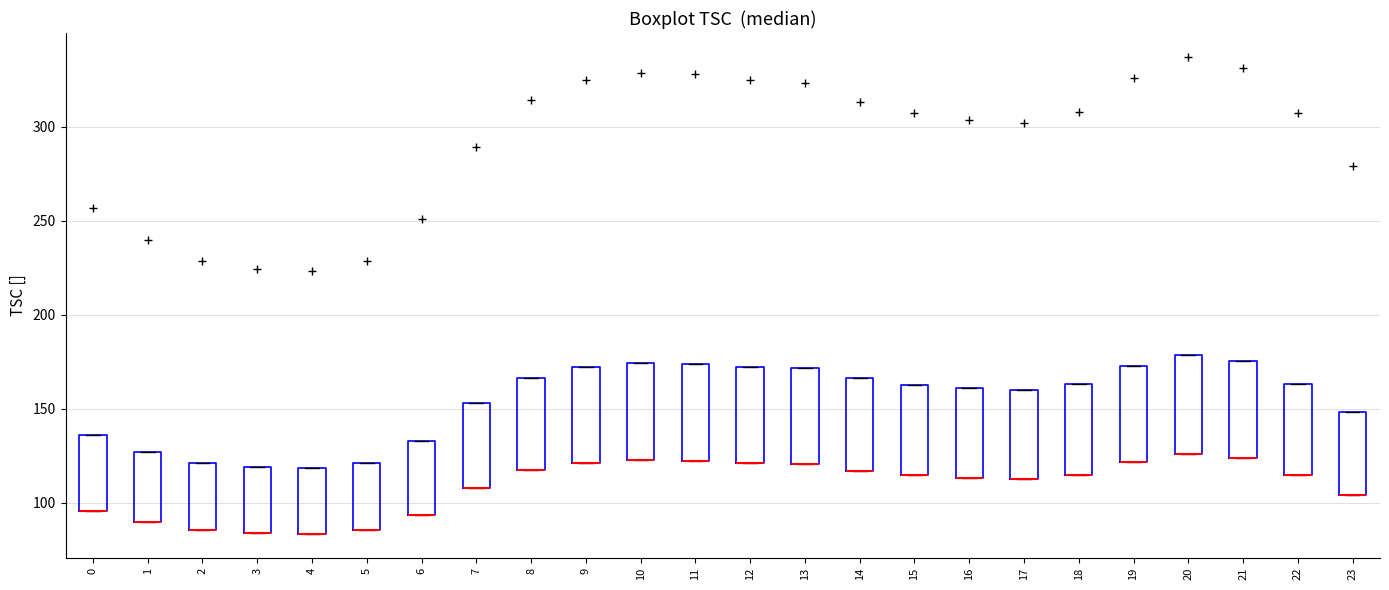

Where is the lower edge of the box at x = 6 on the y-axis? The values are not printed on the chart, so give them approximately, as read against the axis.

95